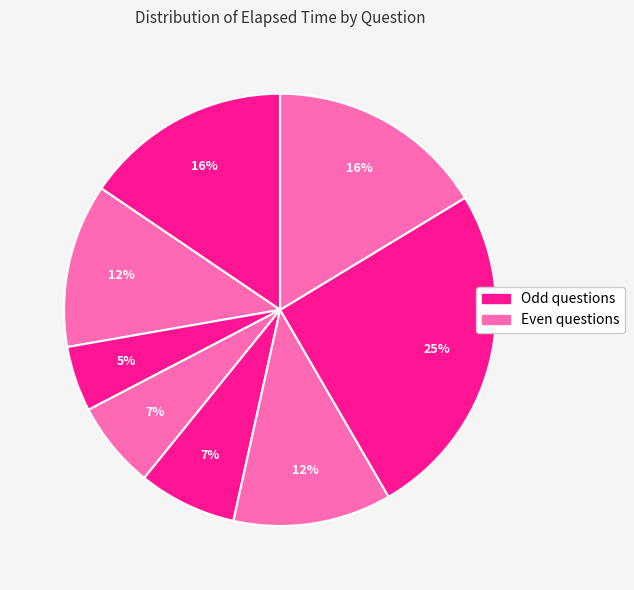

Count the number of slices in the pie.

8